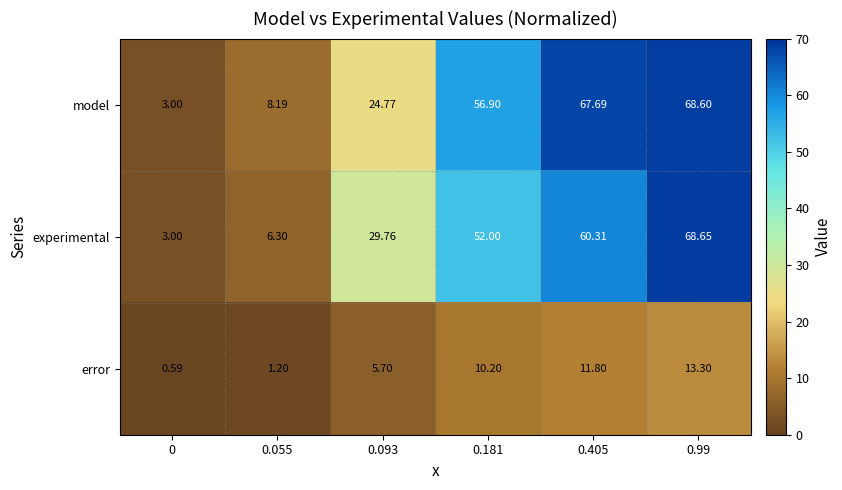

Which series has the widest spread of values?

experimental